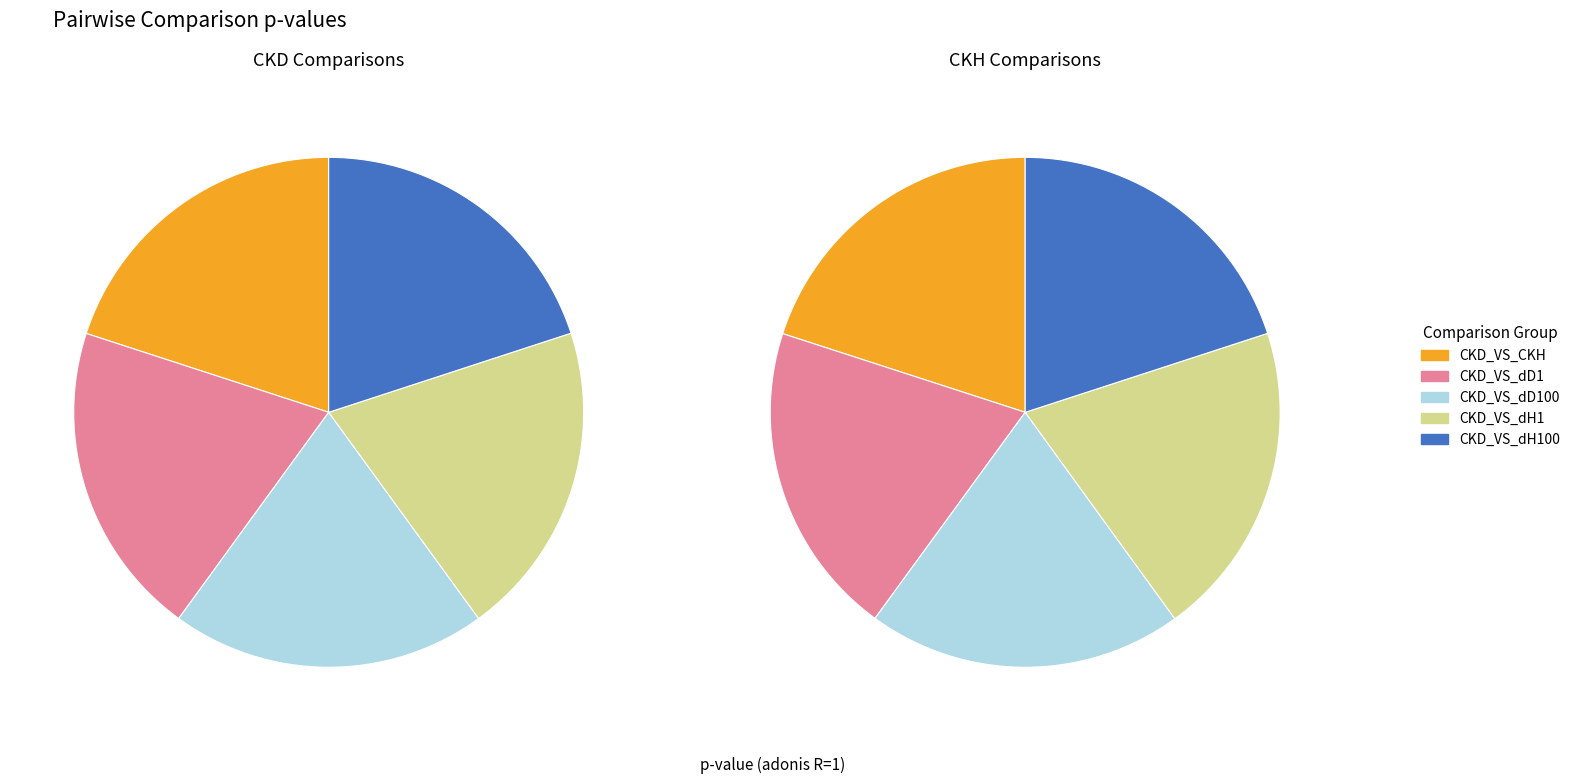

Rank the categories by CKH group value from lowest to highest.

CKD_VS_dD1, CKD_VS_dH100, CKD_VS_CKH, CKD_VS_dD100, CKD_VS_dH1